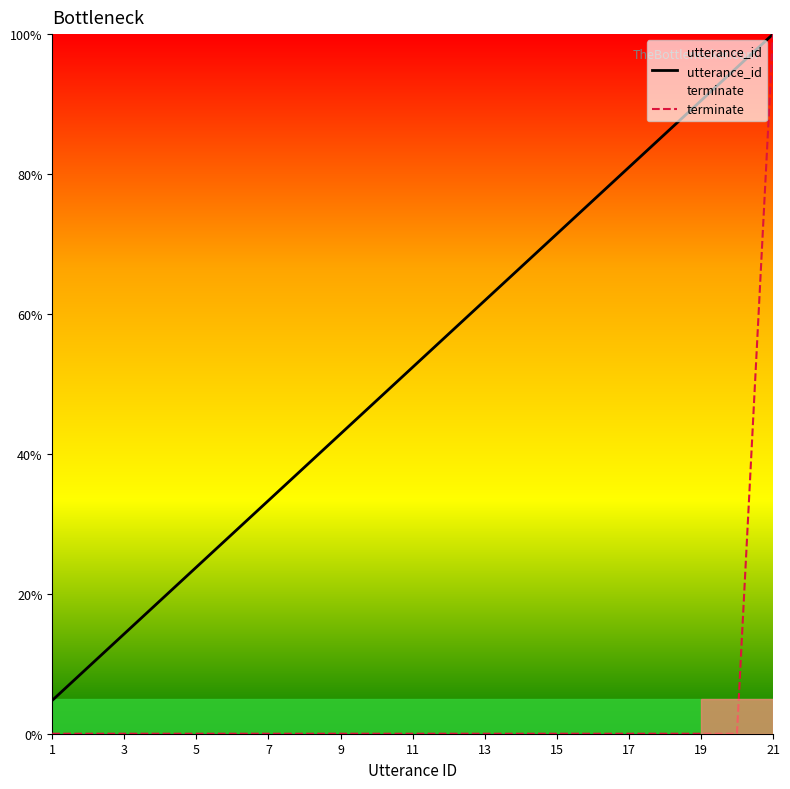

What are all the series names shown in the legend?

utterance_id, terminate